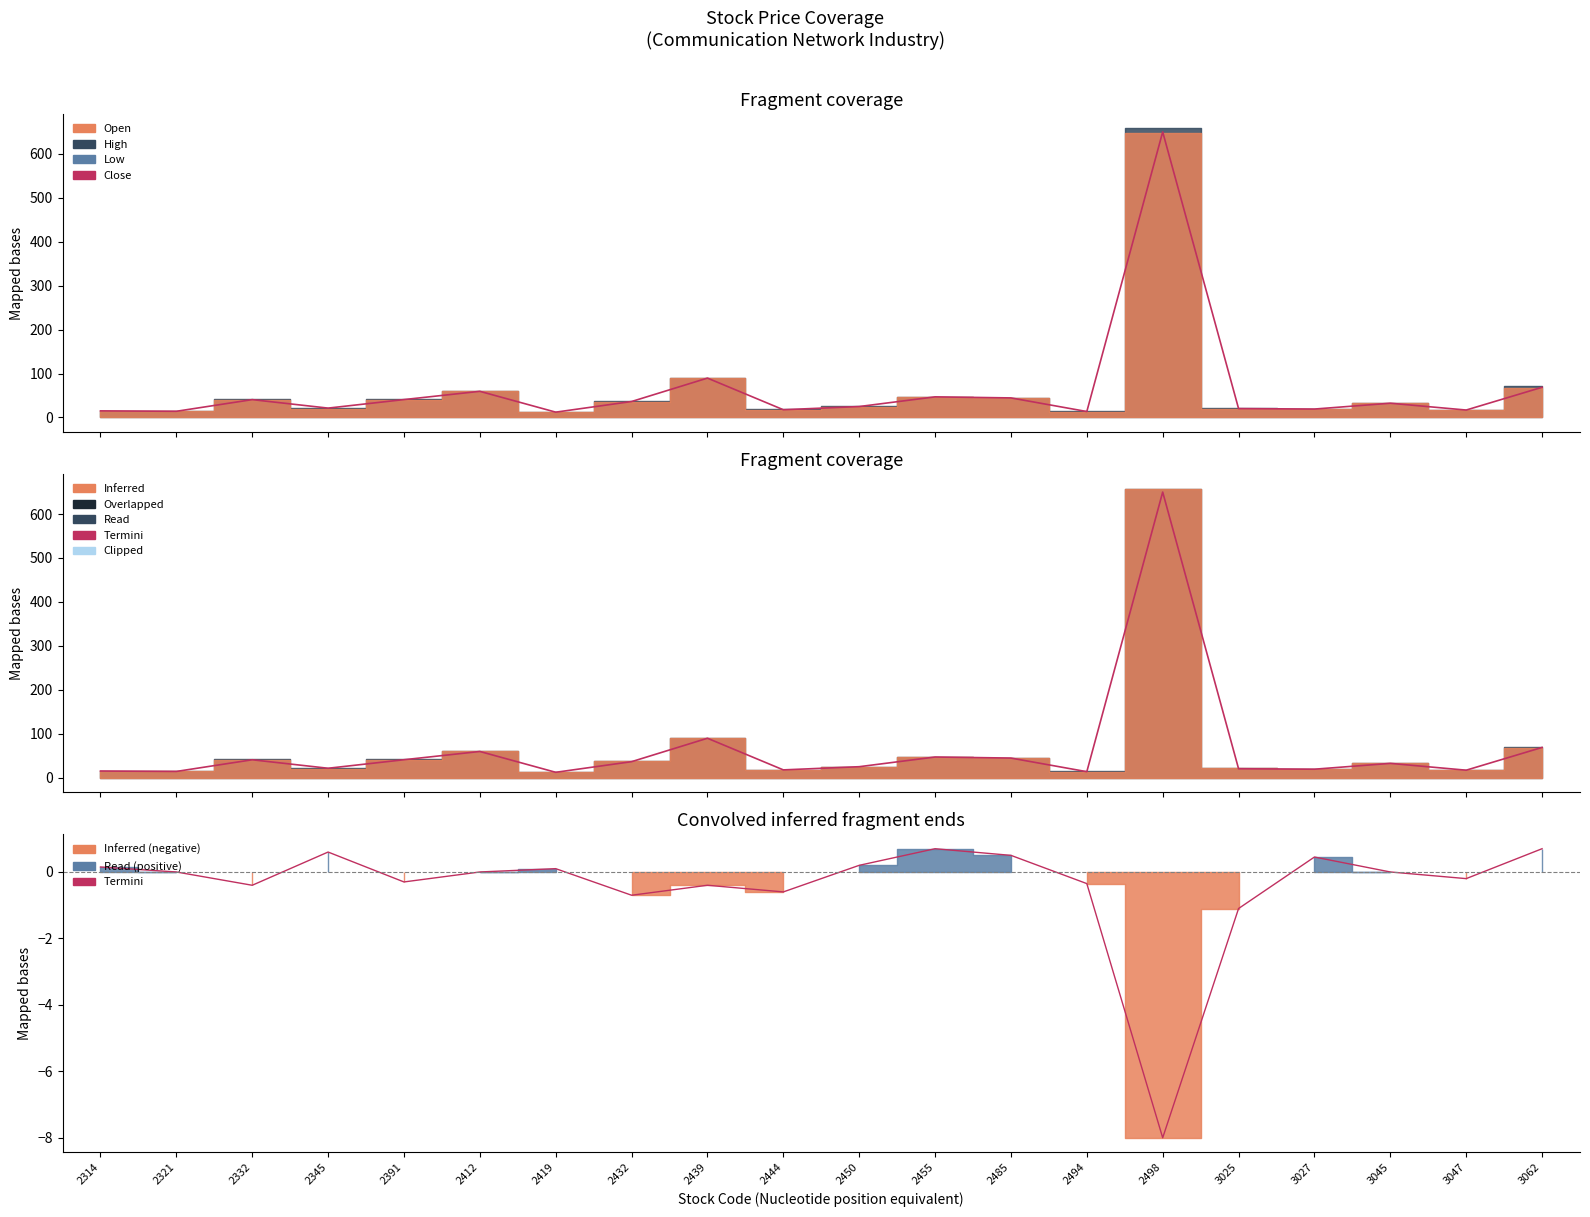

The Close (Termini) series shows 17.6 at 2444. True or false?

True